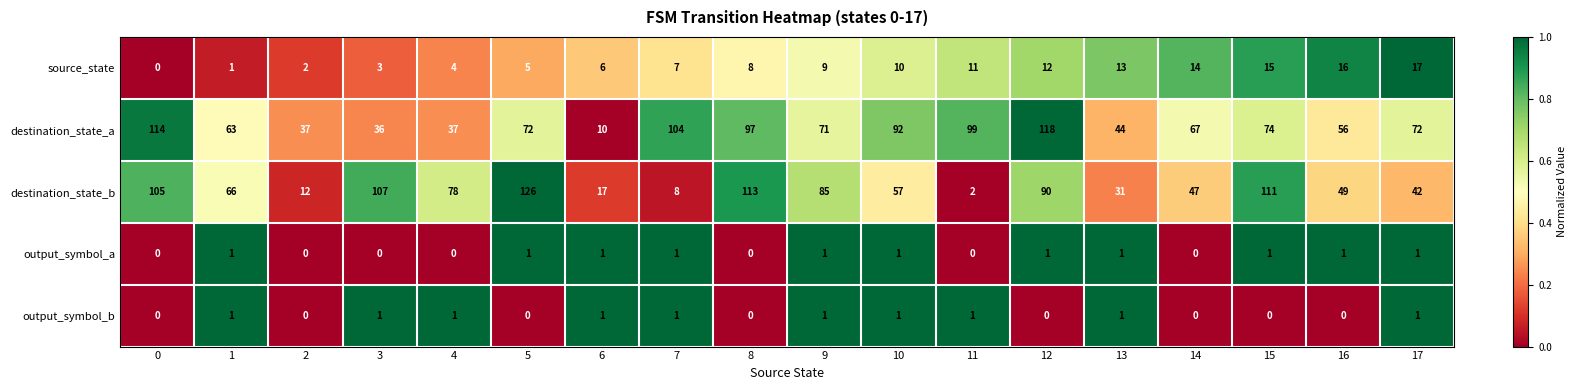

How many distinct data groups are displayed?

5